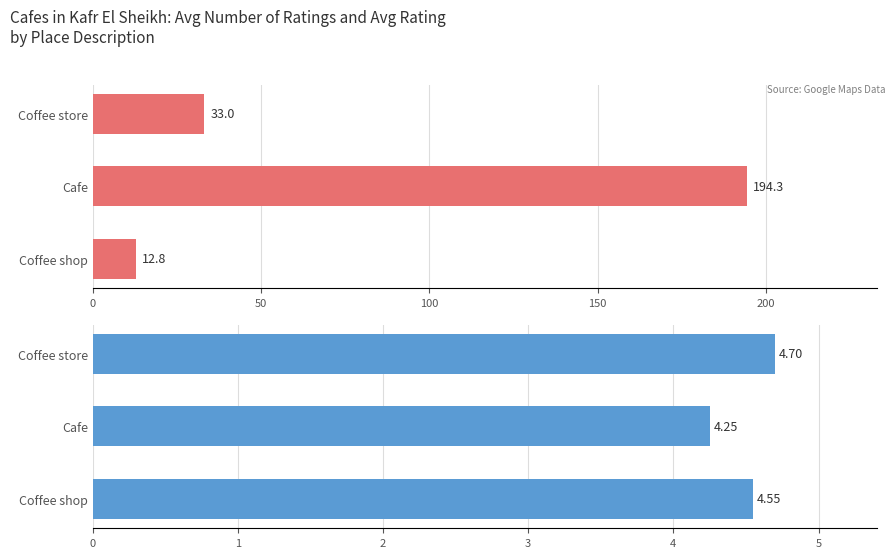

What is the sum of all Avg Rating values?

13.5